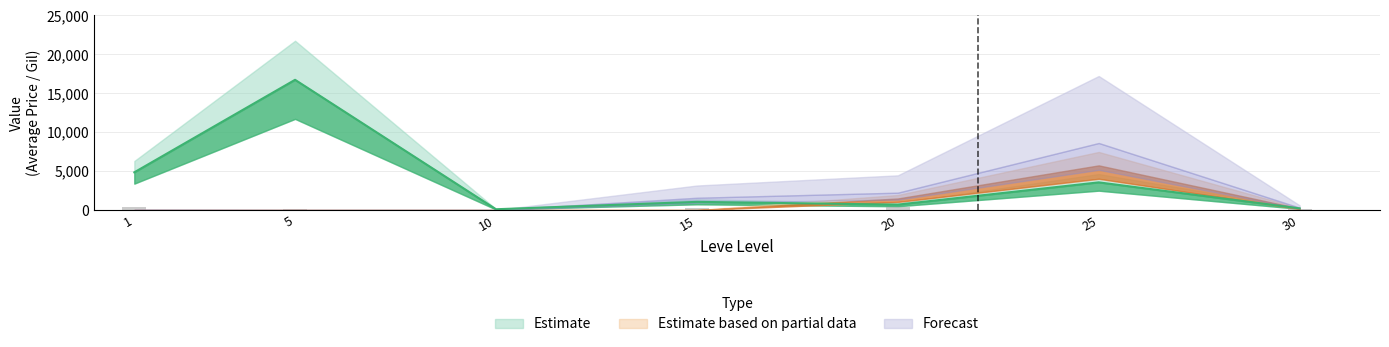

What is the difference between the highest and lowest values at 15?

3150.0